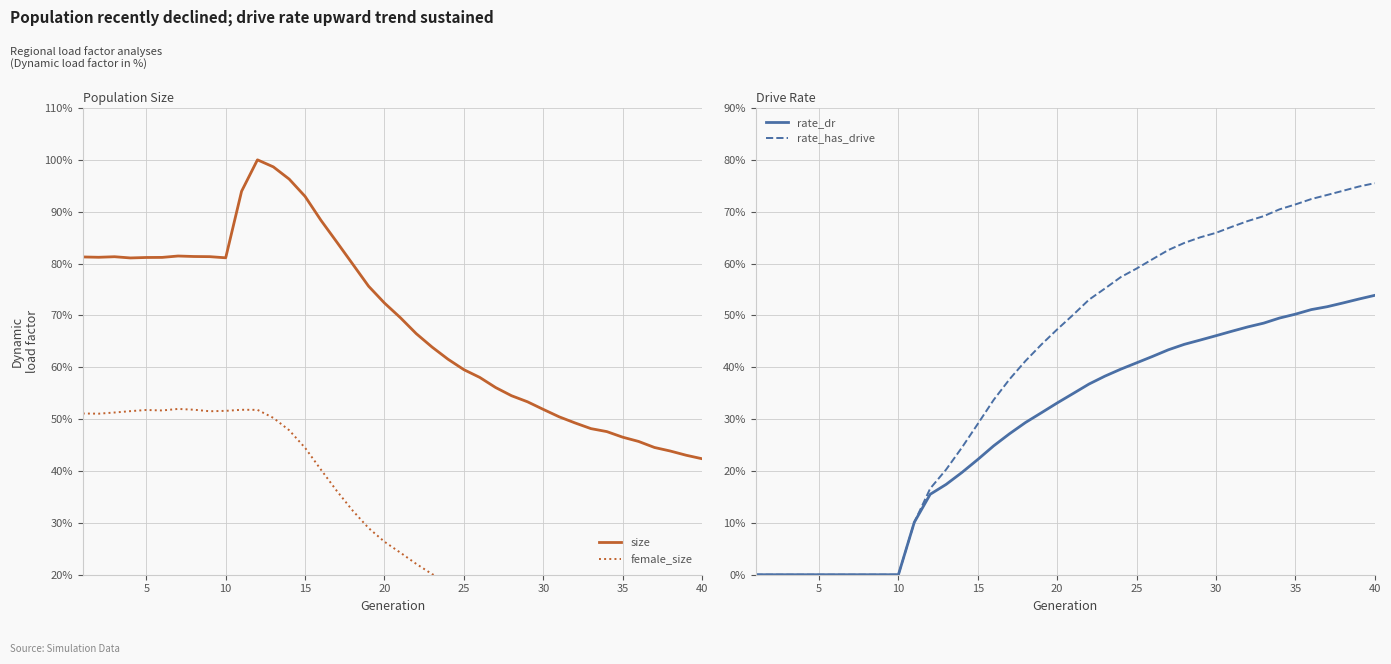

What is the minimum value for size?

42.4